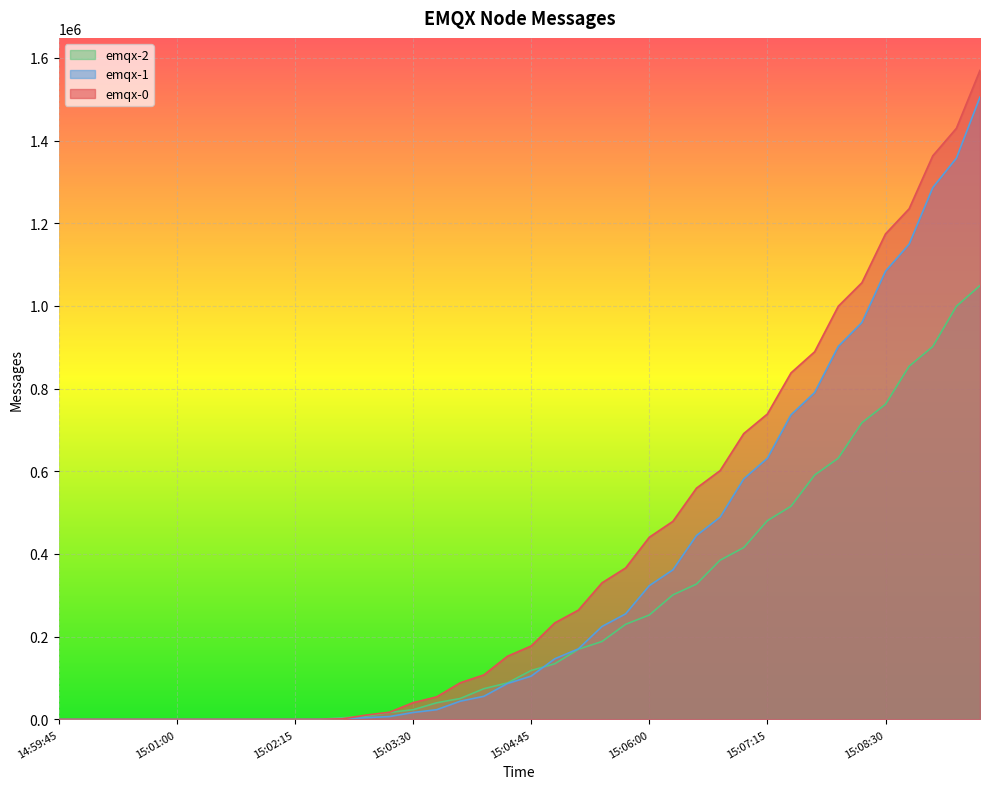

True or false: emqx-2 has a value of 23291 at 15:03:30.

True